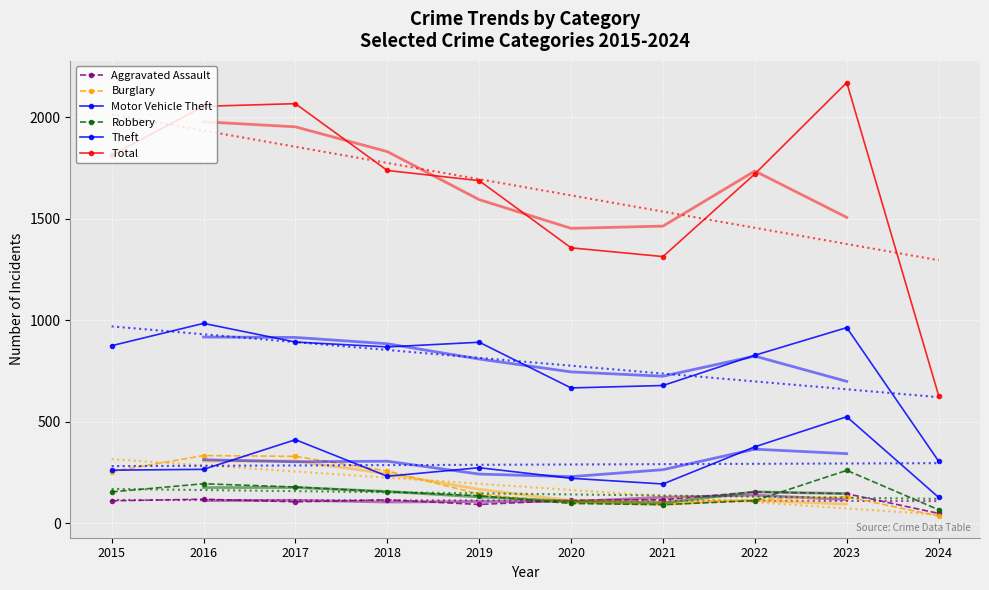

Where is Aggravated Assault nearest to the value 101?

2017